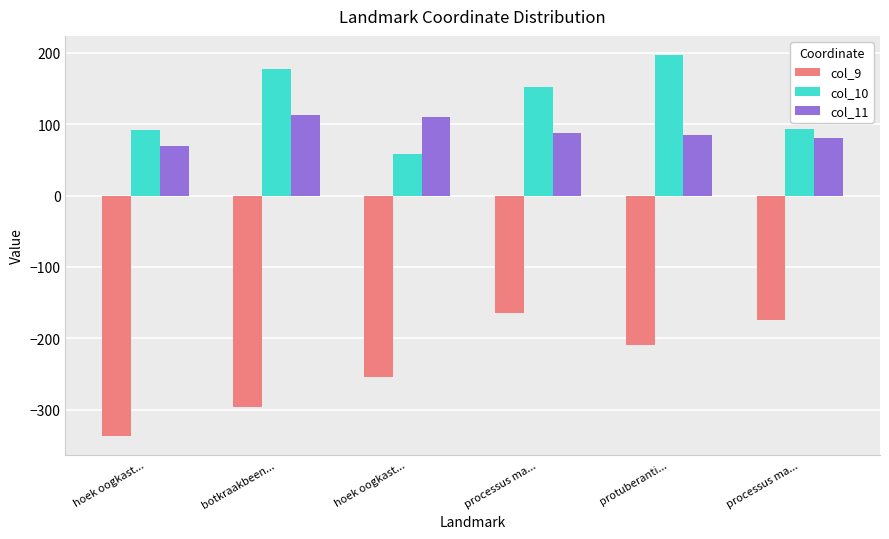

Reading left to right, transcribe all the data shown in this chart.

col_9: hoek oogkast...=-336.4	botkraakbeen...=-296.4	hoek oogkast...=-254.5	processus ma...=-164.1	protuberanti...=-209.2	processus ma...=-173.8
col_10: hoek oogkast...=92.0	botkraakbeen...=177.7	hoek oogkast...=57.8	processus ma...=152.7	protuberanti...=197.1	processus ma...=93.4
col_11: hoek oogkast...=69.9	botkraakbeen...=112.5	hoek oogkast...=110.2	processus ma...=87.6	protuberanti...=84.8	processus ma...=80.5